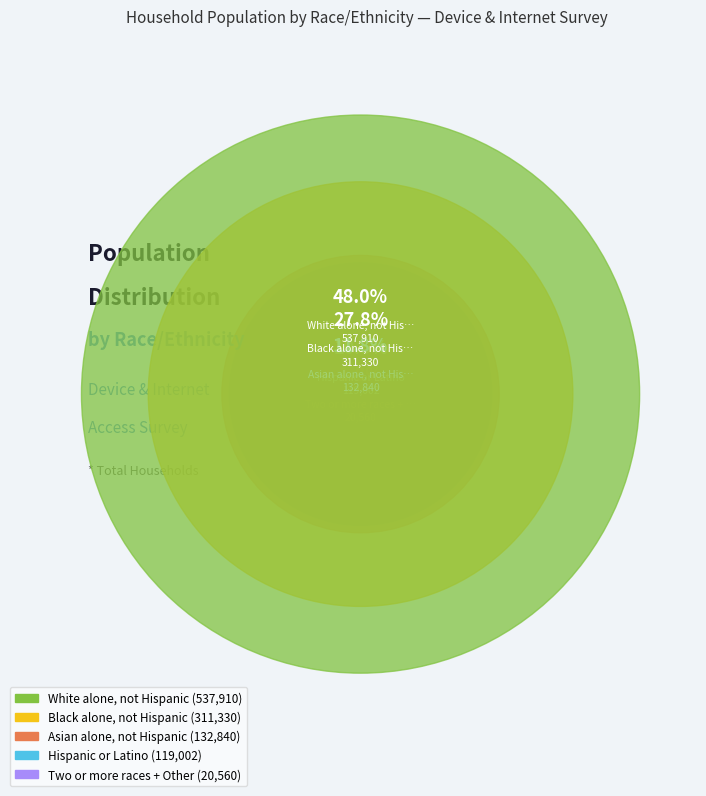

To the nearest percent, what is the average slice percentage?

20%